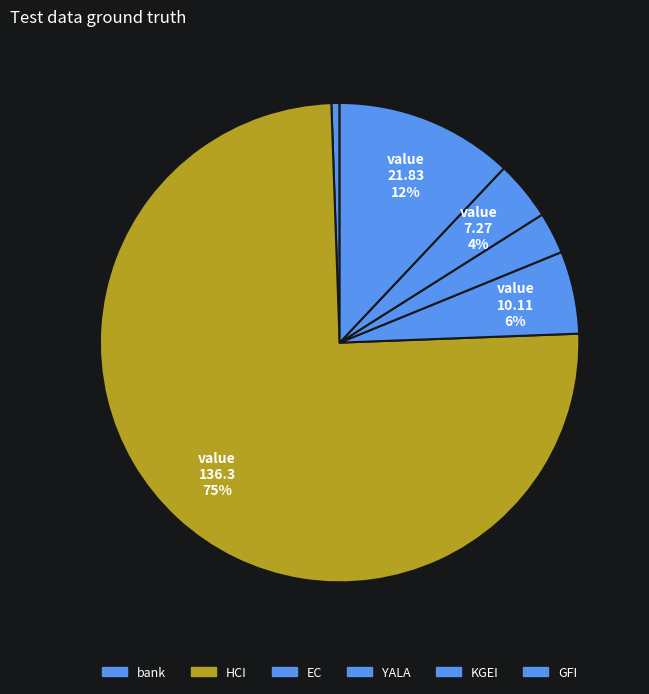

To the nearest percent, what percentage of the pie is KGEI?

4%